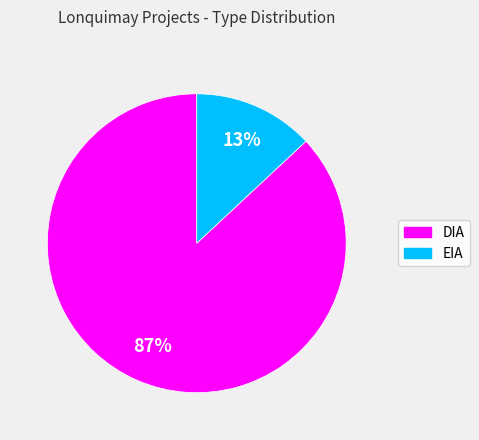

Which category has the biggest portion of the pie?

DIA